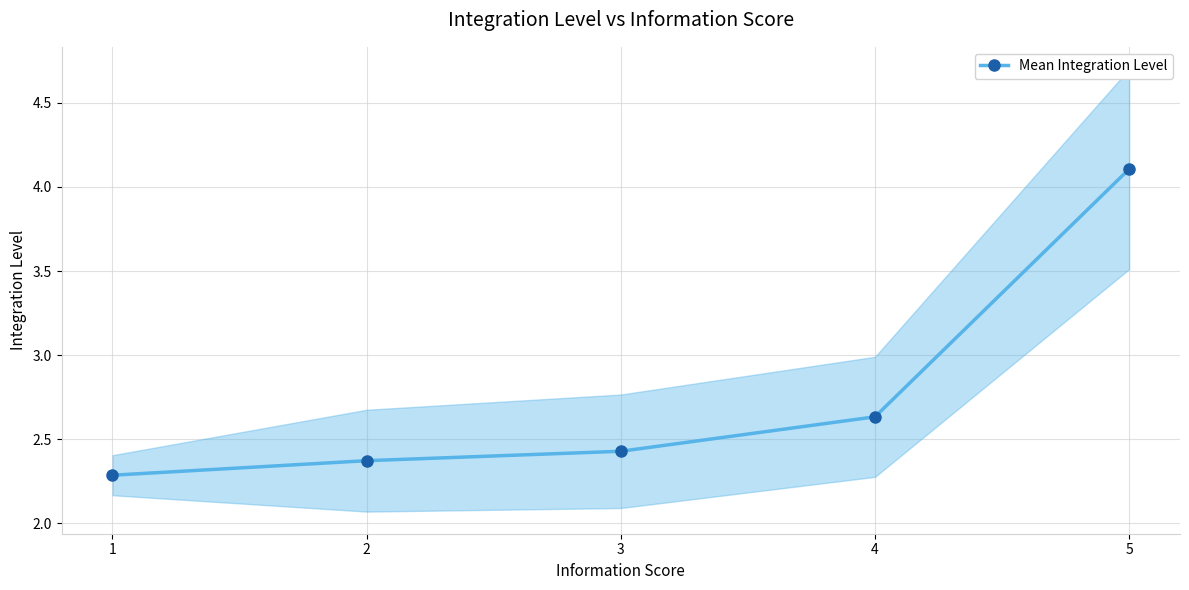

Reading right to left, list all the values displayed in this chart.

5=4.1	4=2.6	3=2.4	2=2.4	1=2.3